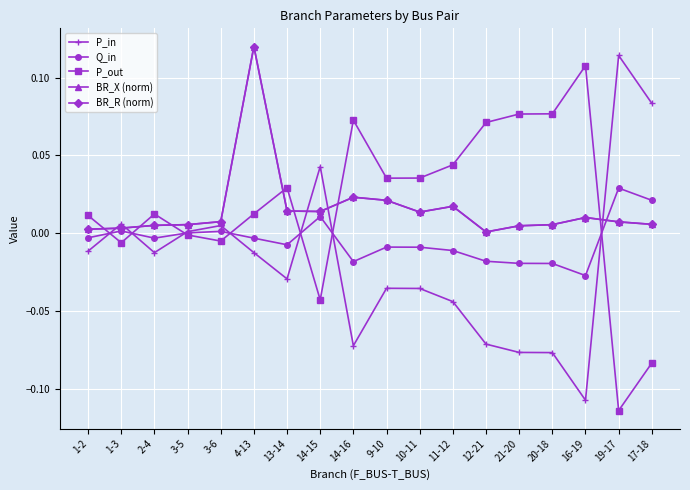

True or false: P_in has a value of -0.0 at 1-2.

False